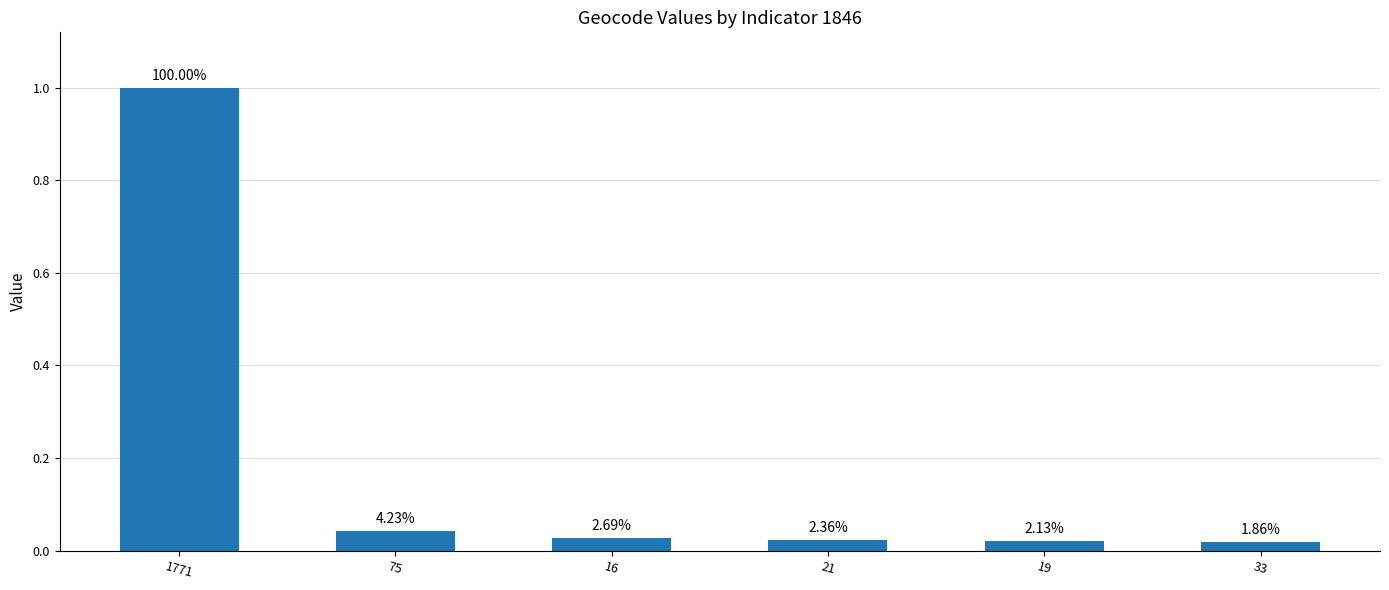

Are the bars horizontal?

No